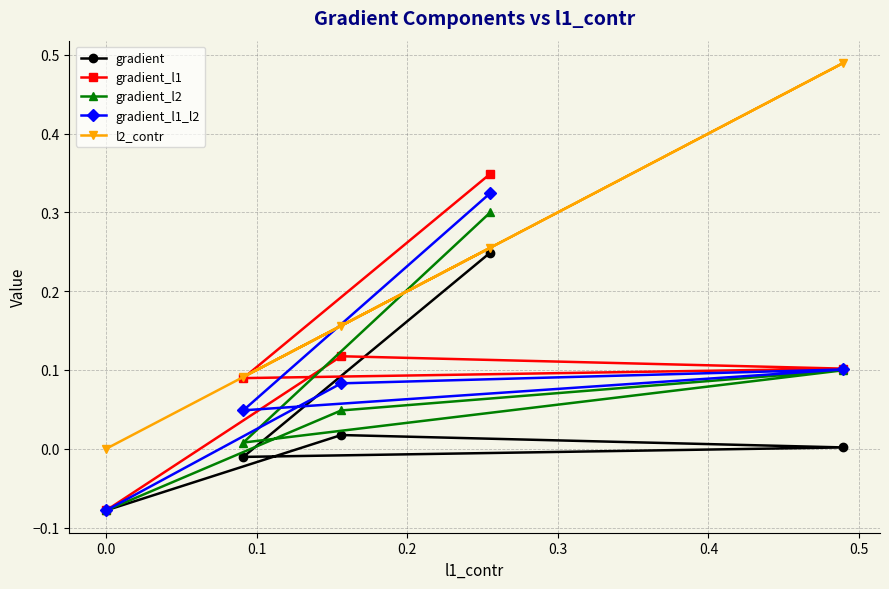

Which series has the largest total across all categories?

l2_contr